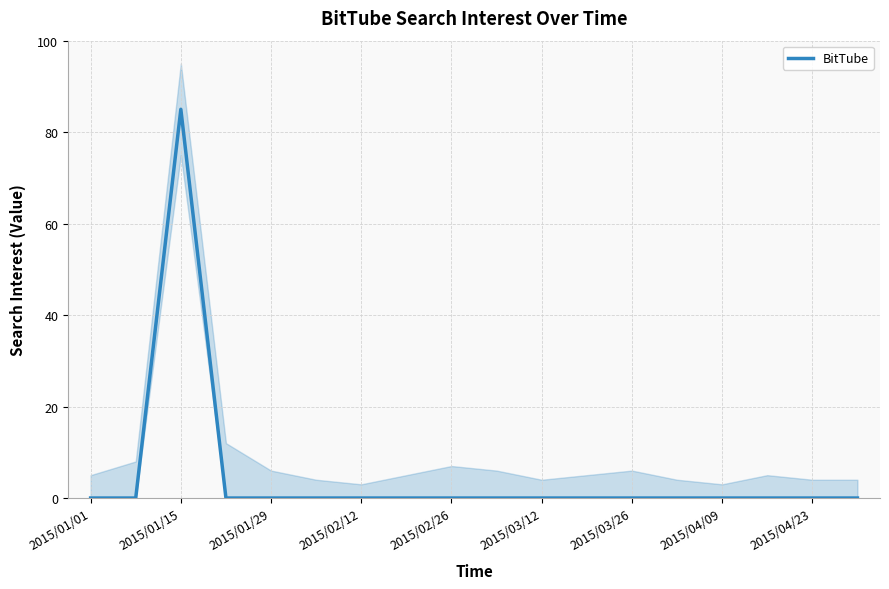

Reading left to right, transcribe all the data shown in this chart.

0	0	85	0	0	0	0	0	0	0	0	0	0	0	0	0	0	0